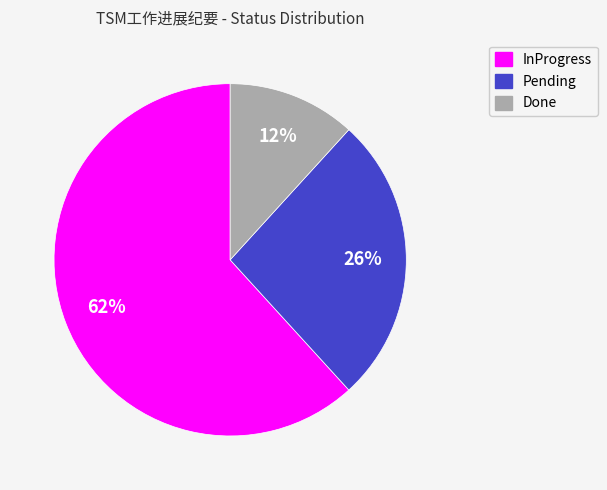

Rank the categories by value from highest to lowest.

InProgress, Pending, Done